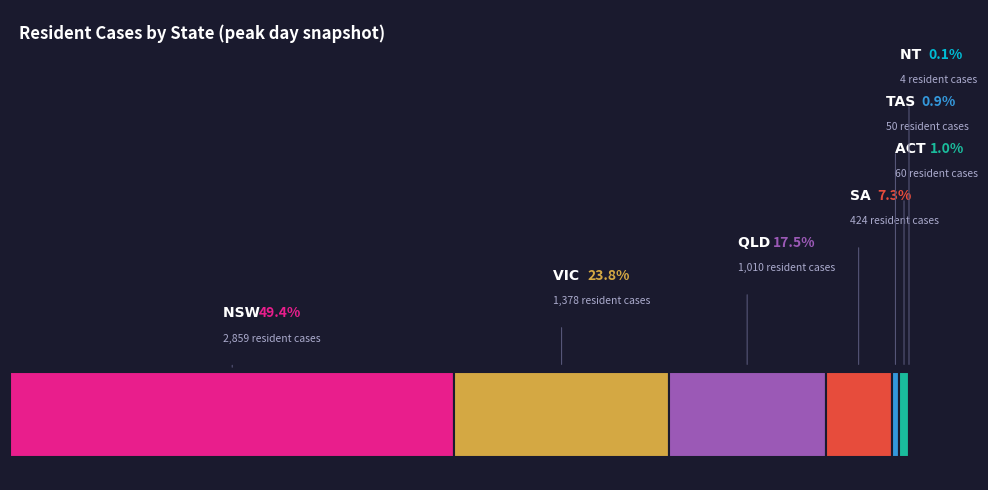

What percentage is the ACT slice, to the nearest percent?

1%